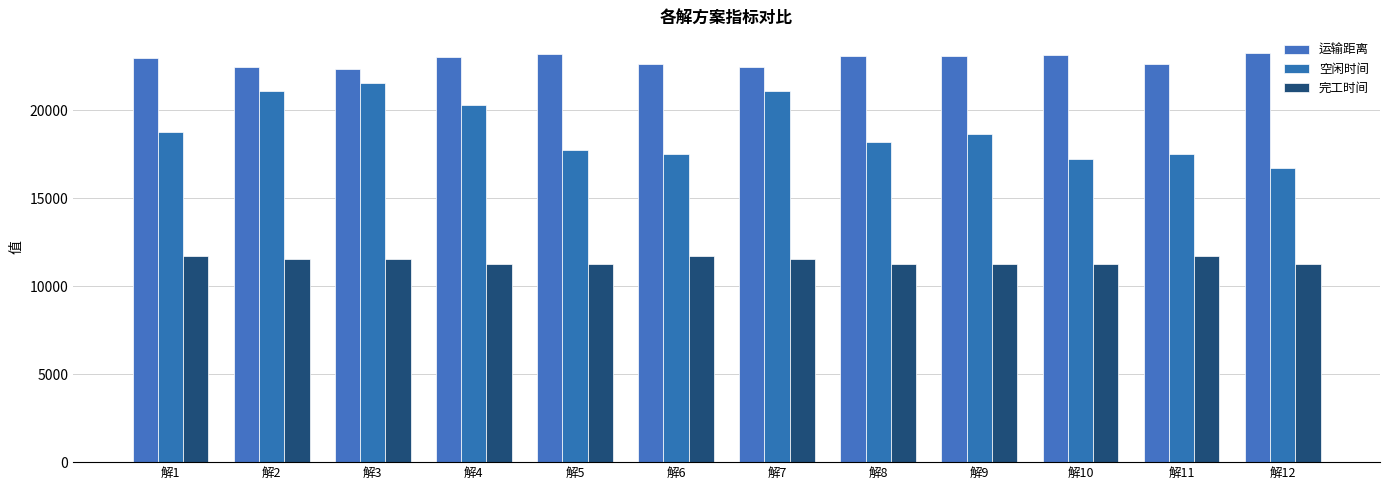

The value of 空闲时间 at 解3 is 29412.9. True or false?

False